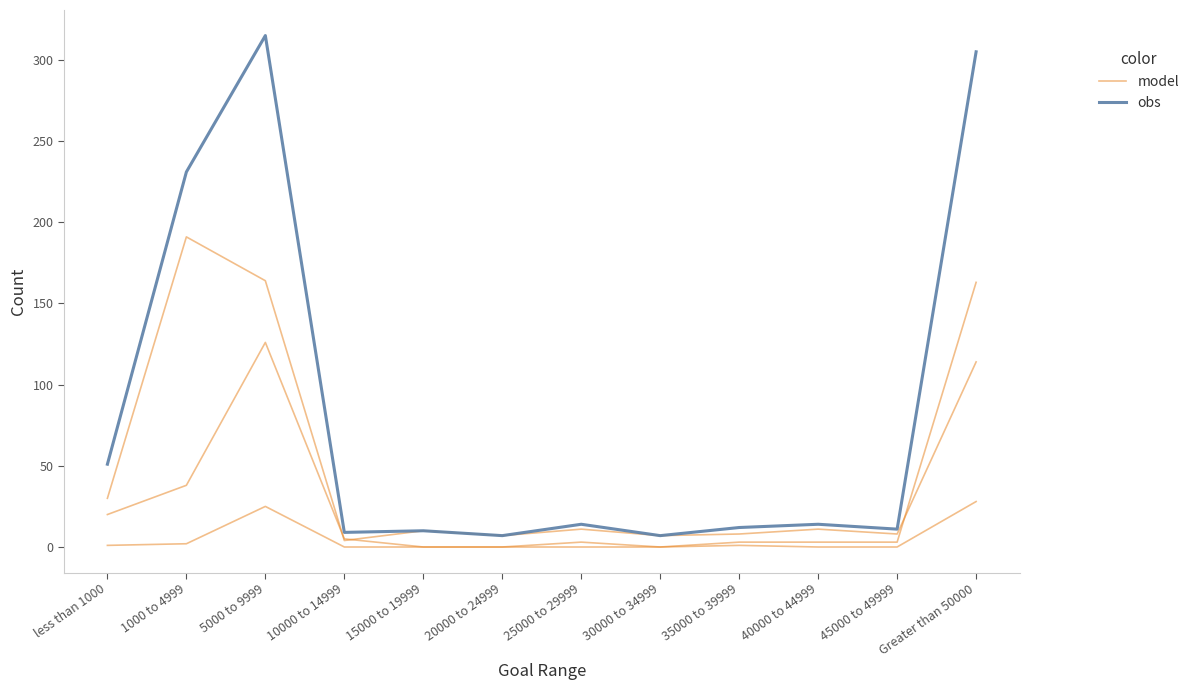

What are all the series names shown in the legend?

model, obs